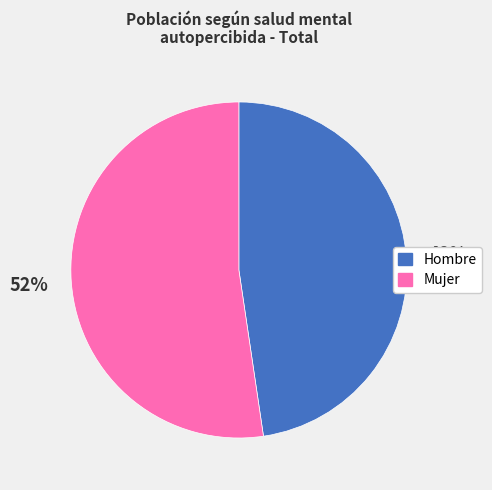

Between Hombre and Mujer, which is larger?

Mujer